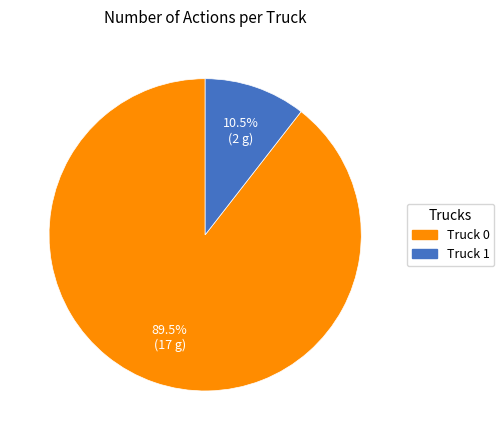

What is the largest slice in the pie chart?

Truck 0